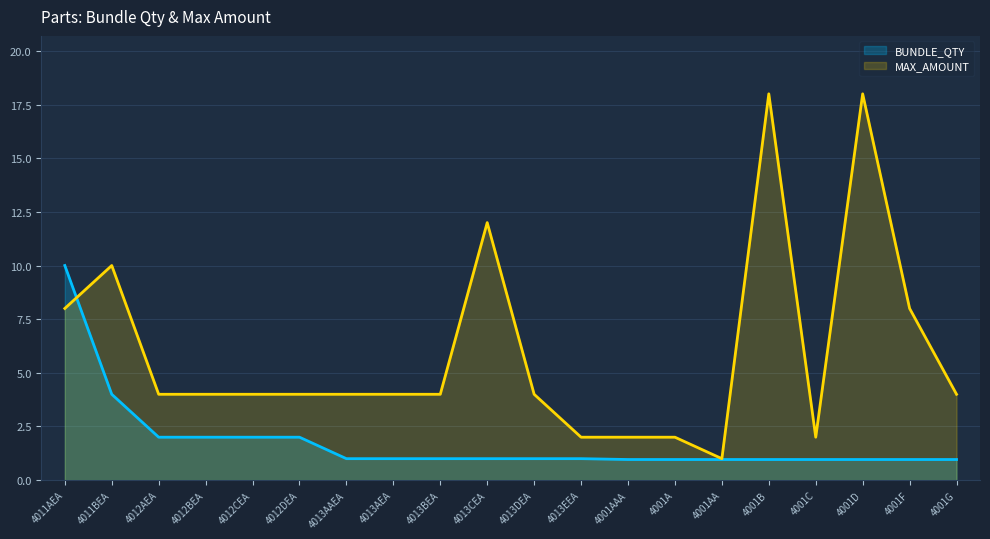

How many values in the BUNDLE_QTY series are below 1?

8